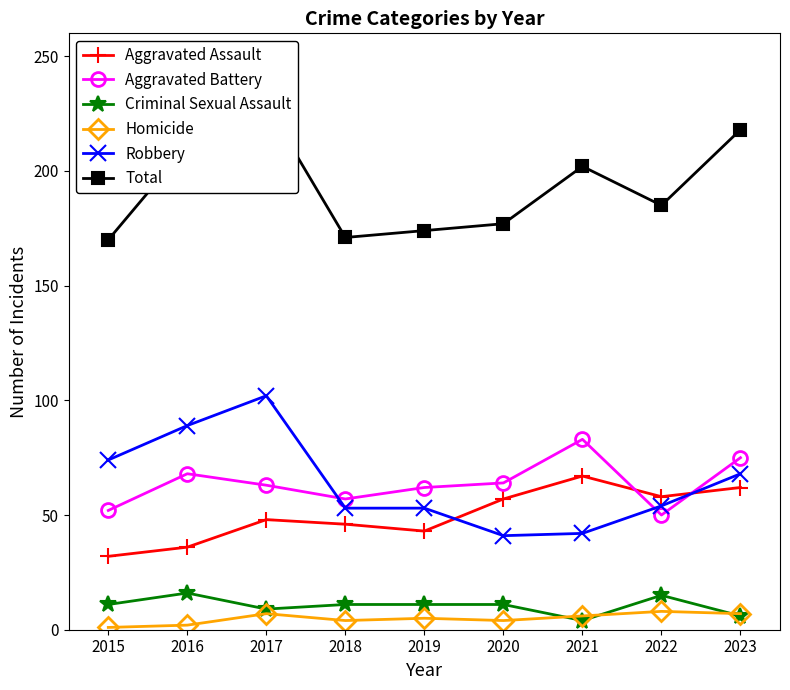

What is the value of the Aggravated Battery point at the 4th from the left?

57